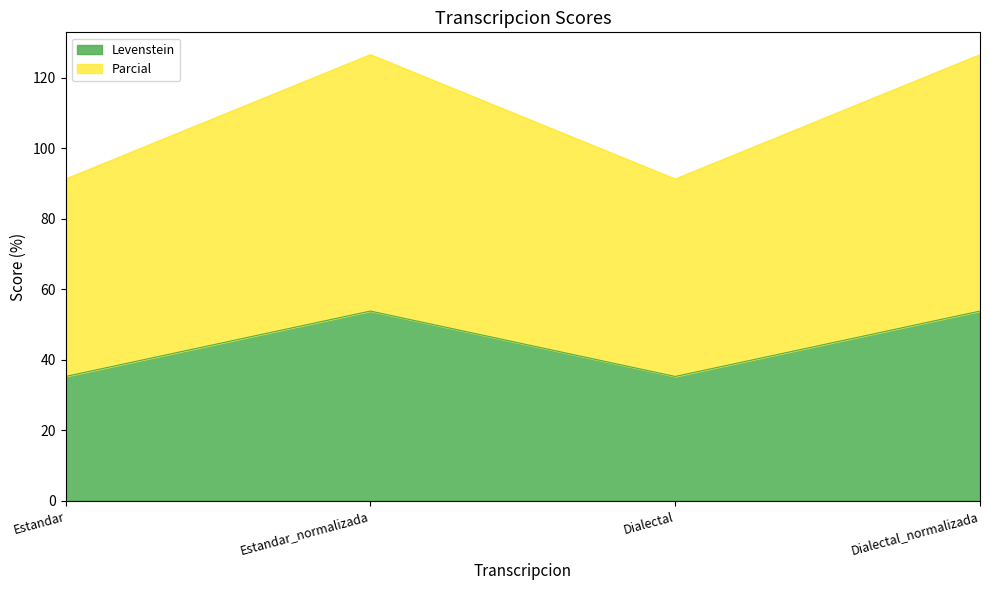

What are all the series names shown in the legend?

Levenstein, Parcial